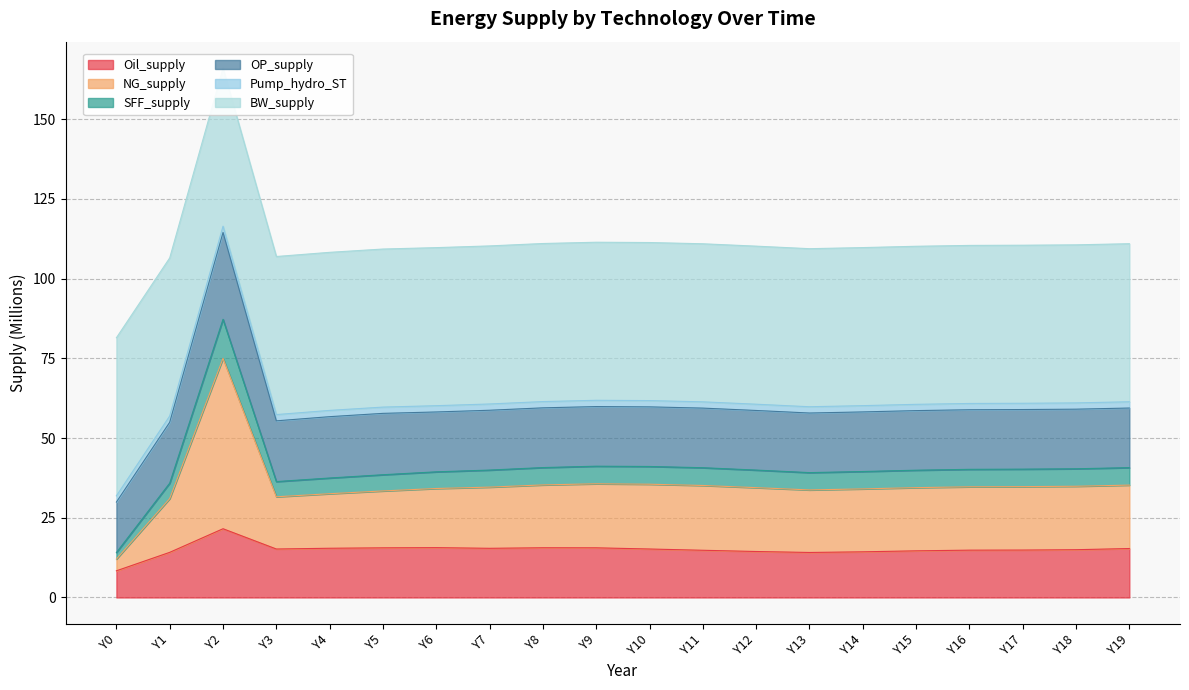

Which category has the lowest value in the Oil_supply series?

Y0